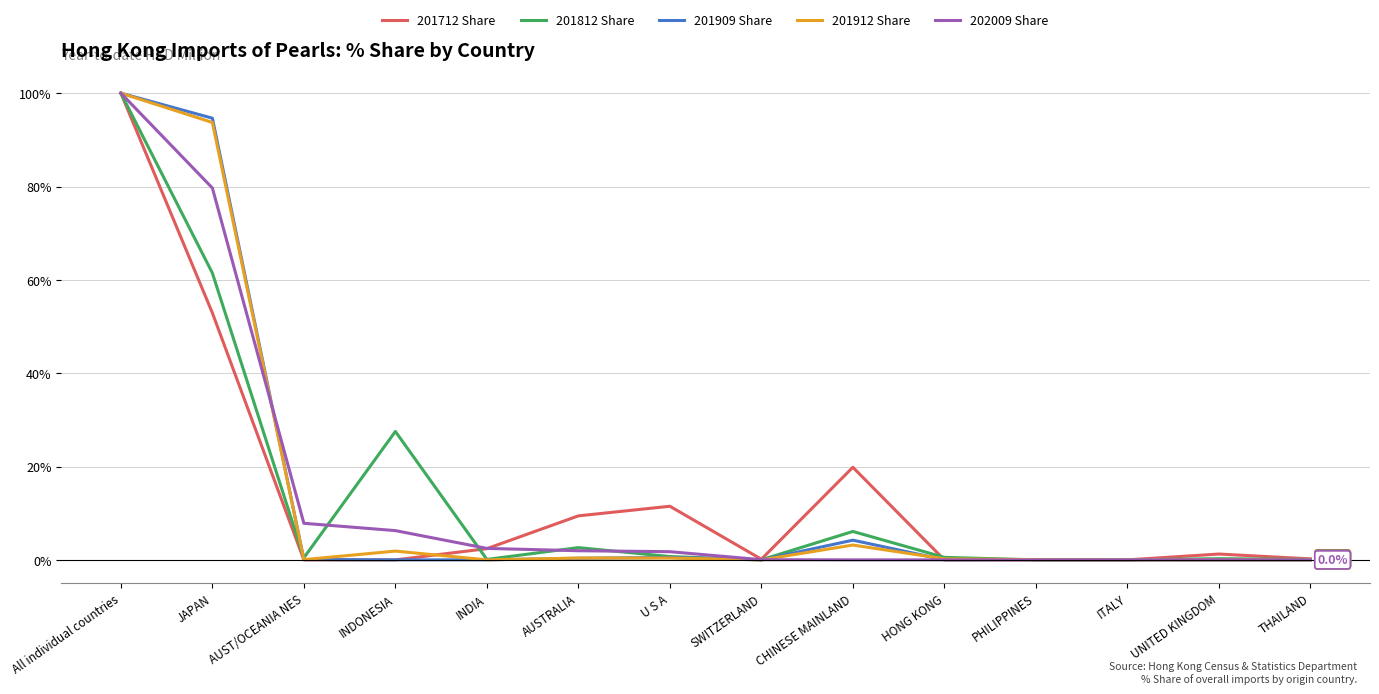

Which category has the highest value in the 202009 Share series?

All individual countries